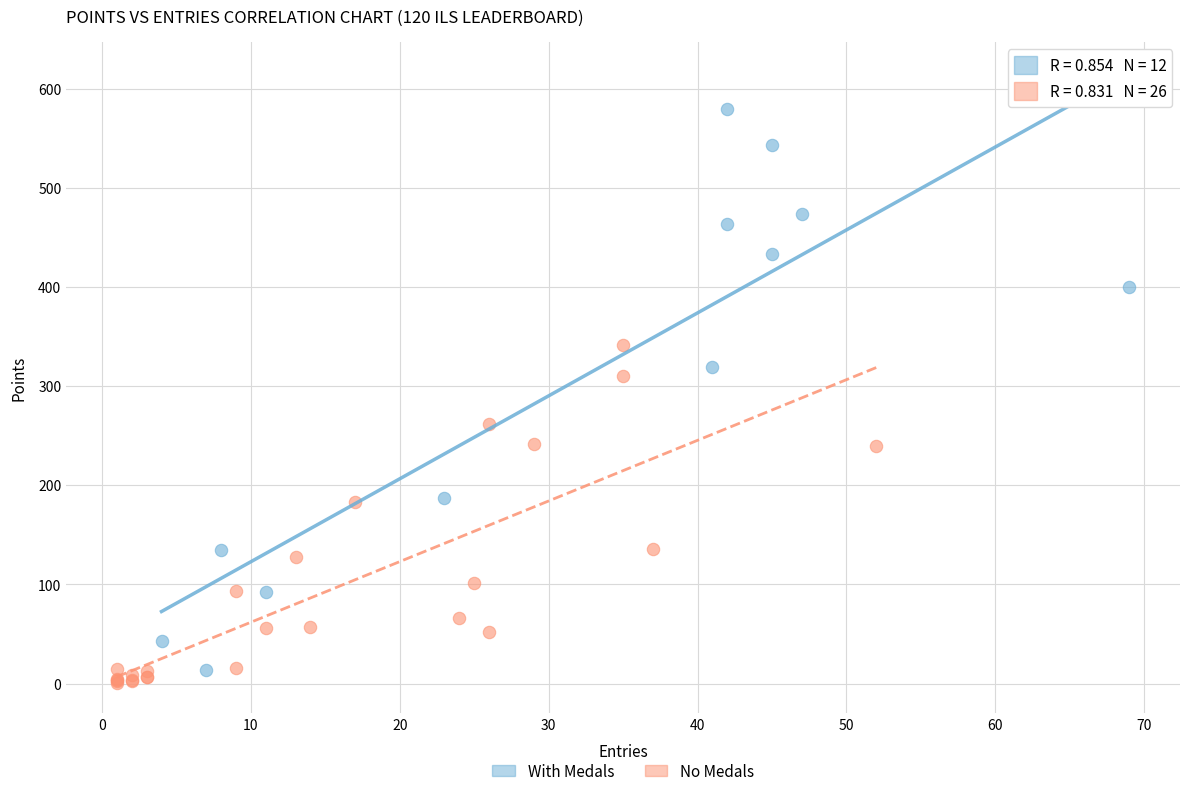

Which series reaches the maximum Y coordinate?

With Medals